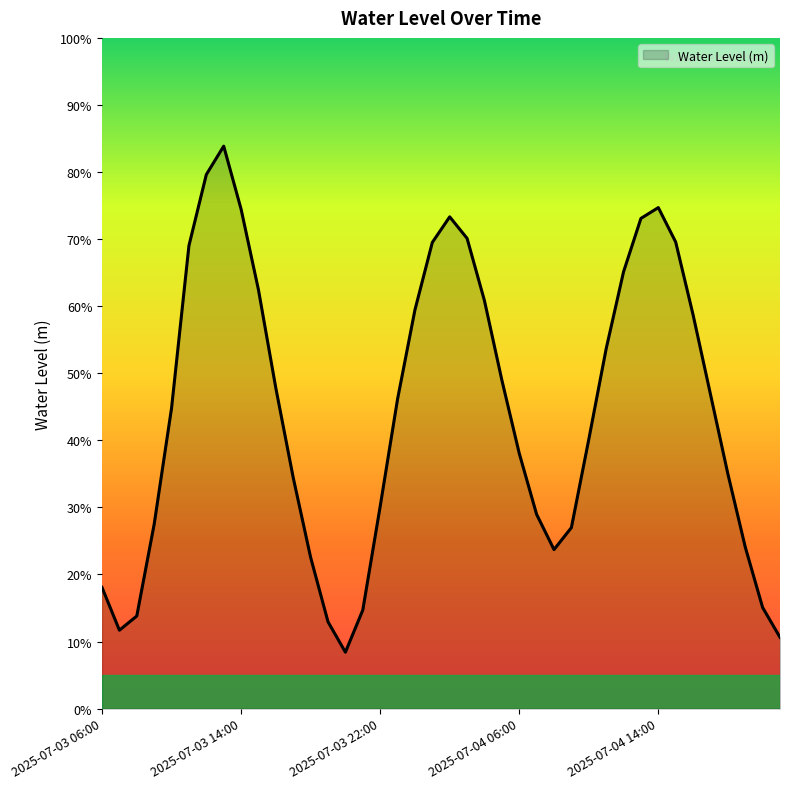

What is the label of the 2nd point from the right?

2025-07-04 20:00